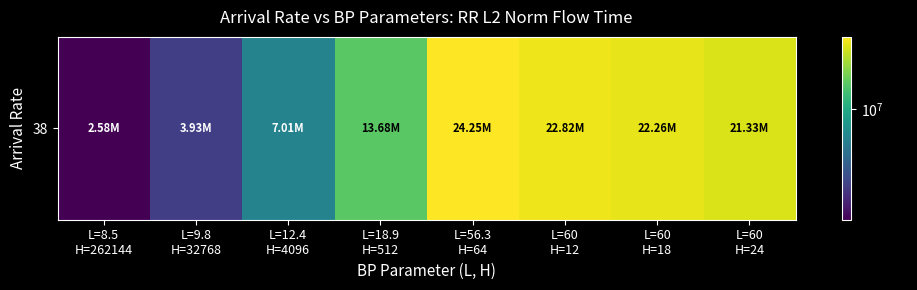

Approximately how many times larger is the value at L=60
H=12 compared to L=60
H=24?

1.1